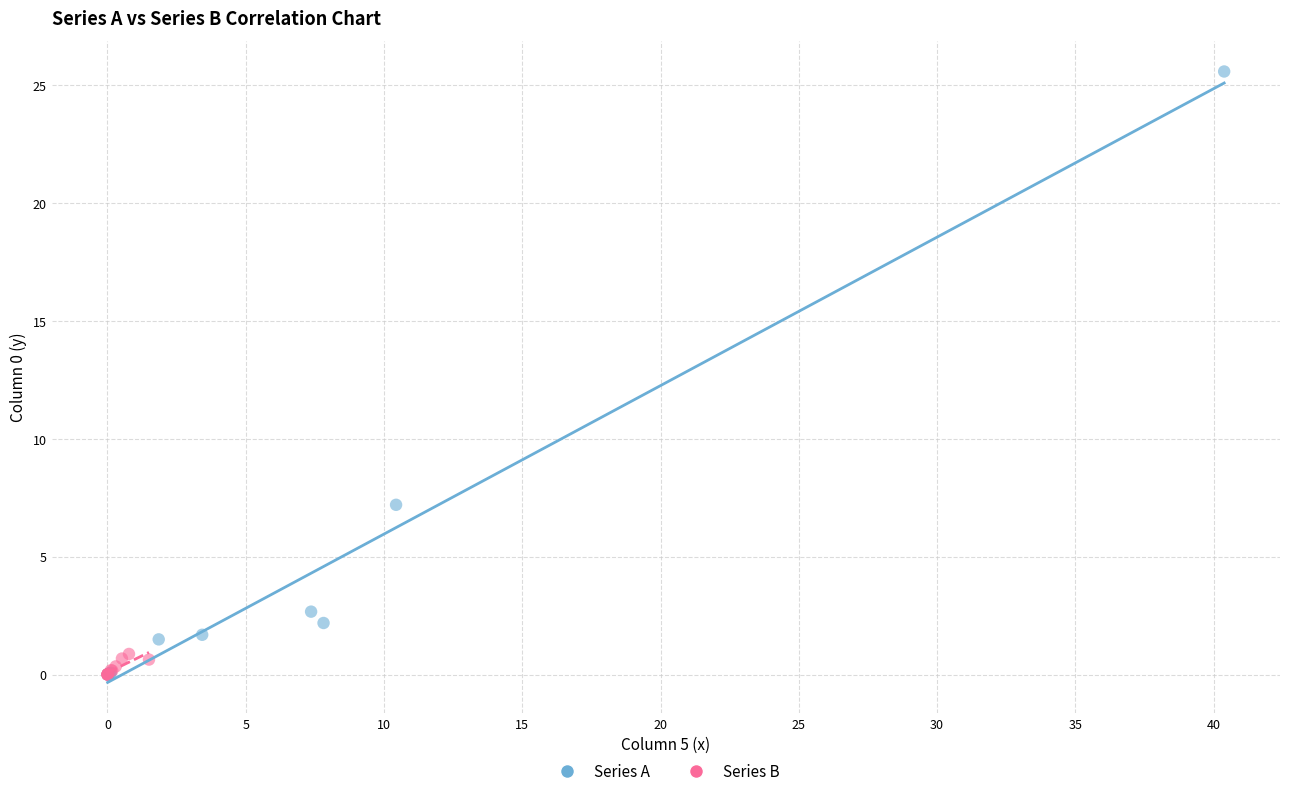

Which series contains the highest Y value?

Series A